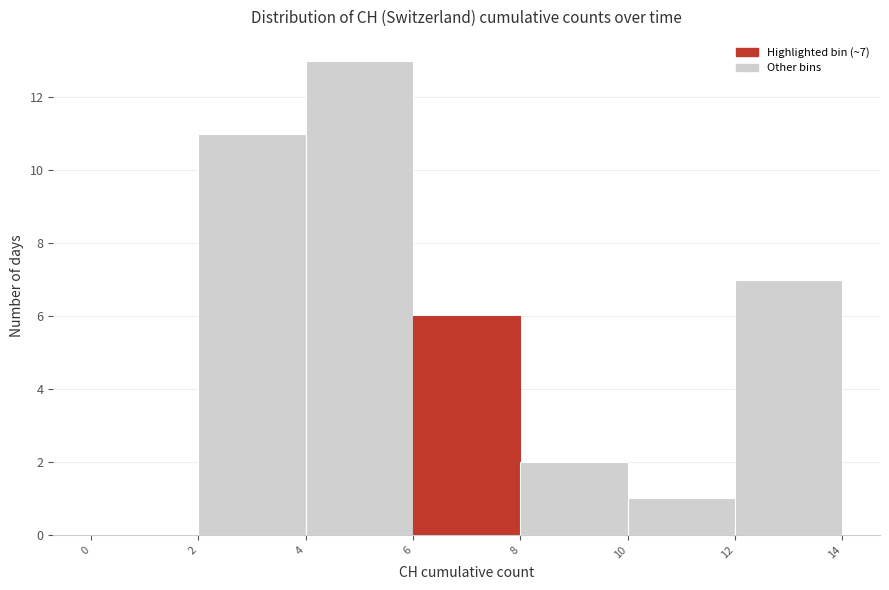

Which range on the x-axis has the tallest bar?

4 to 6